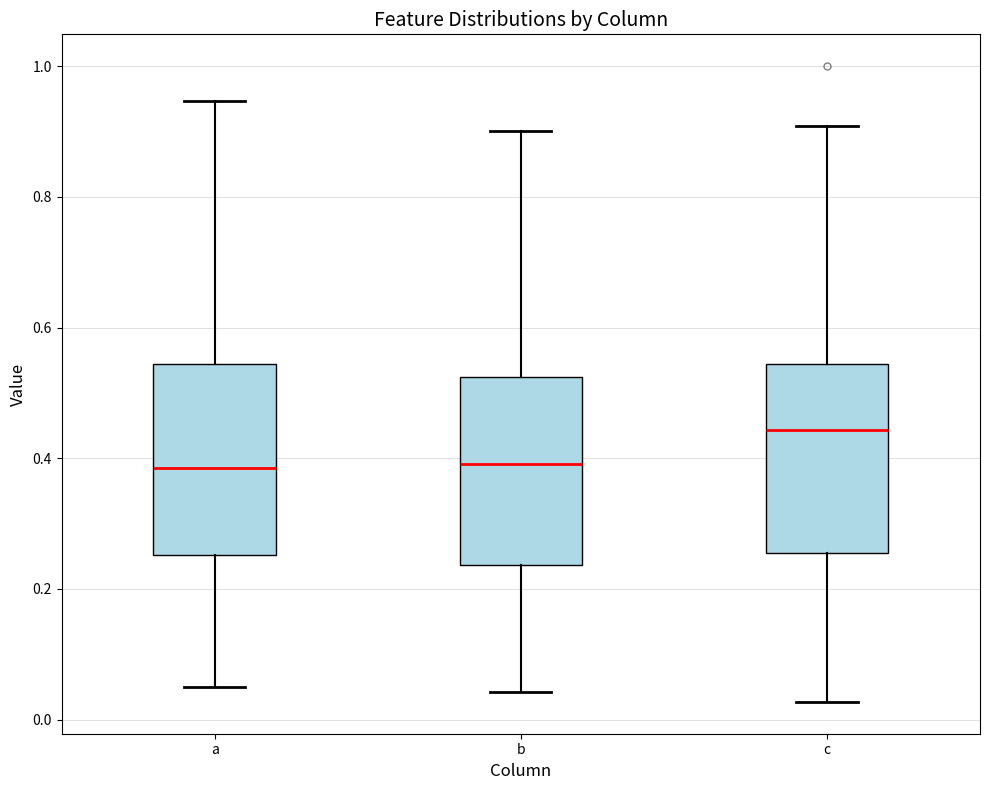

Reading left to right, read every box against the y-axis: the position of its median line, the range the box covers, and the ends of its whiskers. The values are not printed on the chart, so give them approximately, as read against the axis.

a: median 0.38, box 0.26 to 0.54, whiskers 0.04 to 0.94
b: median 0.40, box 0.24 to 0.52, whiskers 0.04 to 0.90
c: median 0.44, box 0.26 to 0.54, whiskers 0.02 to 0.90